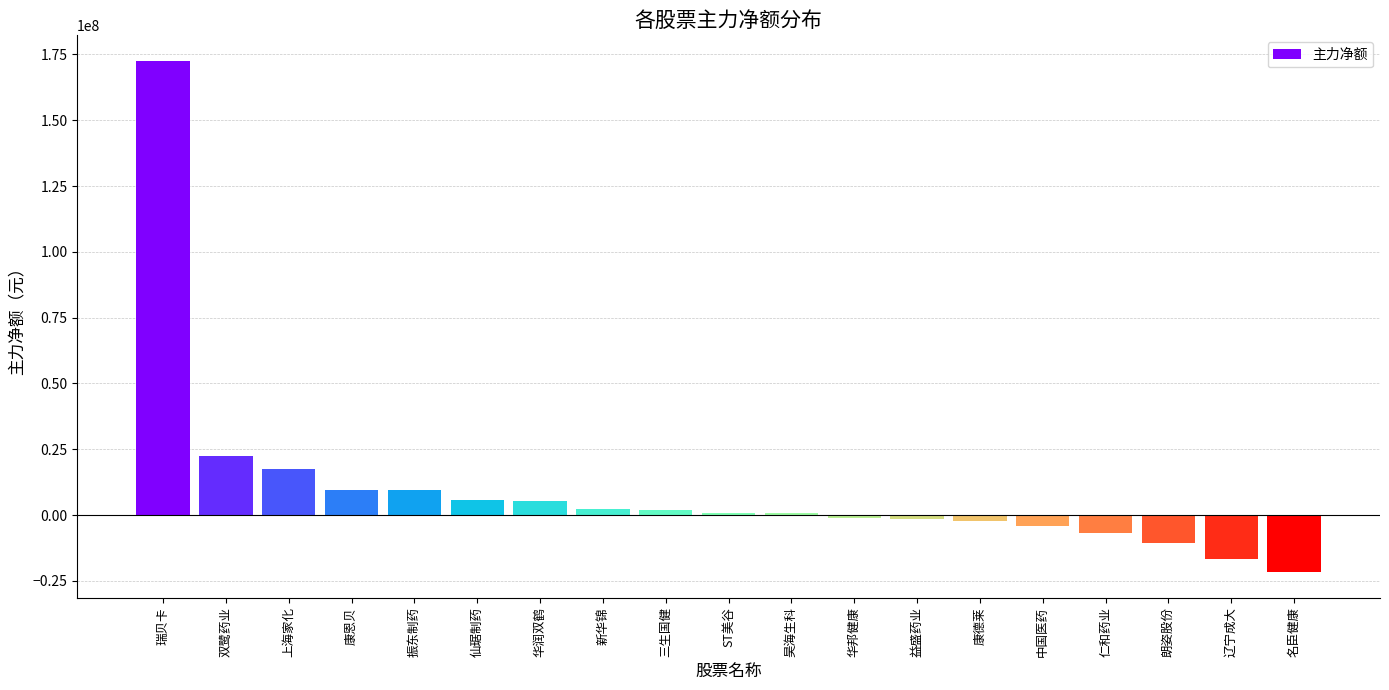

Which has a higher value, 仙琚制药 or 华邦健康?

仙琚制药